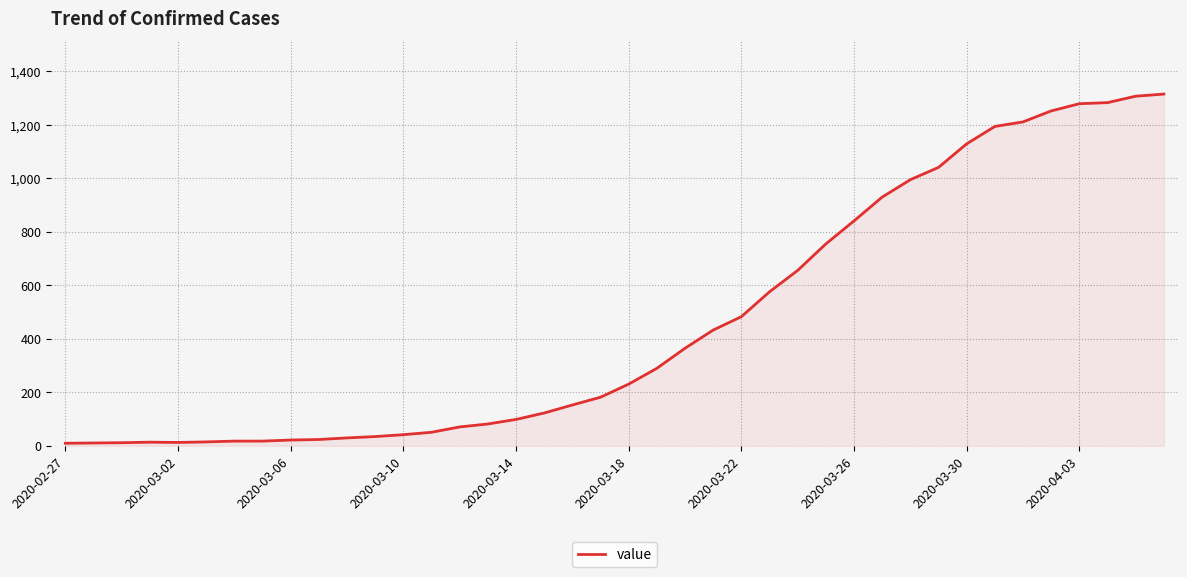

What is the difference between the maximum and minimum values?

1305